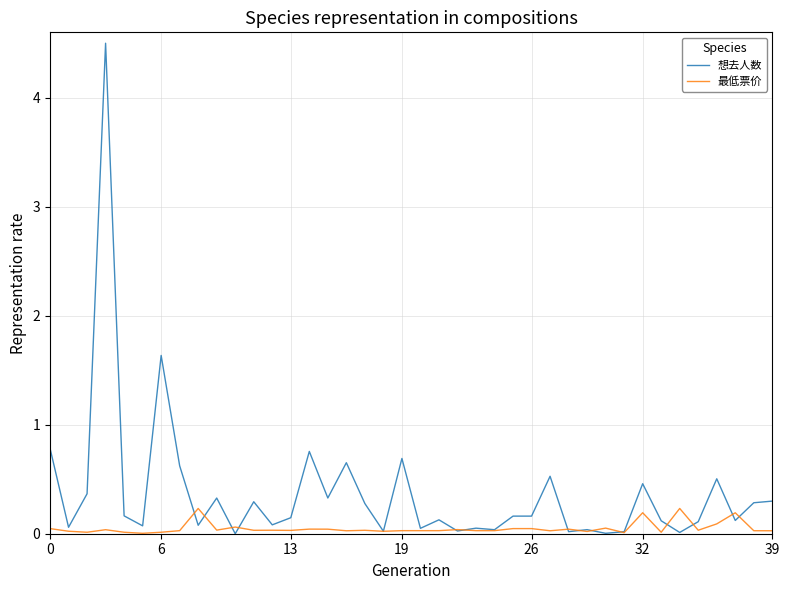

Which series has the largest total across all categories?

想去人数